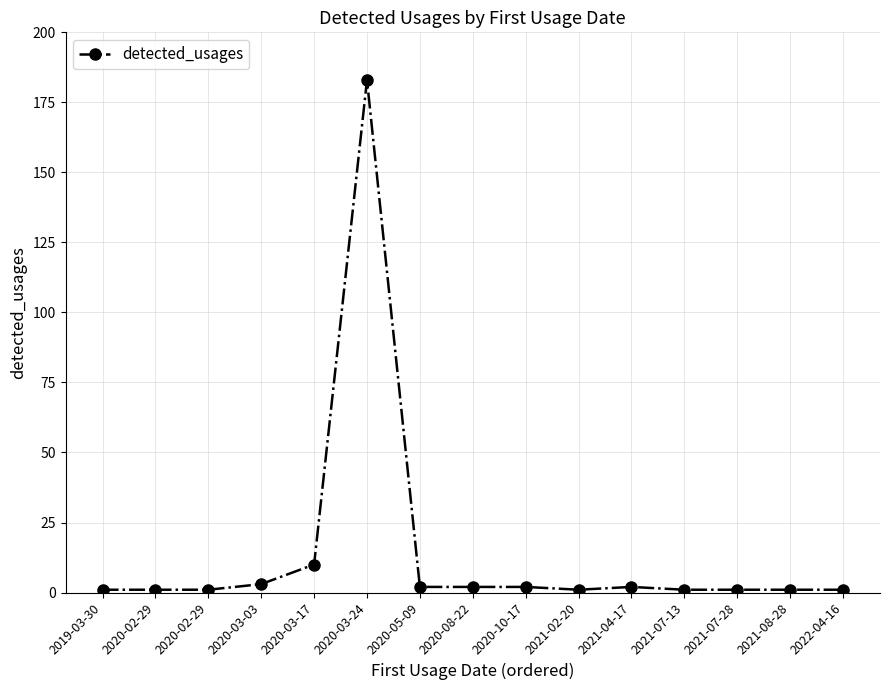

What is the minimum value shown in the chart?

1